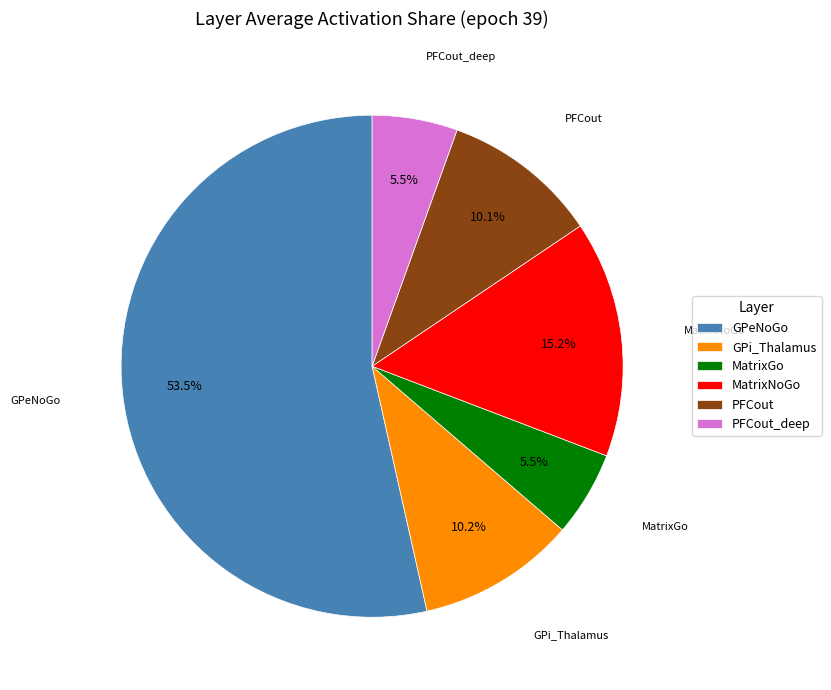

Which slice is the largest?

GPeNoGo